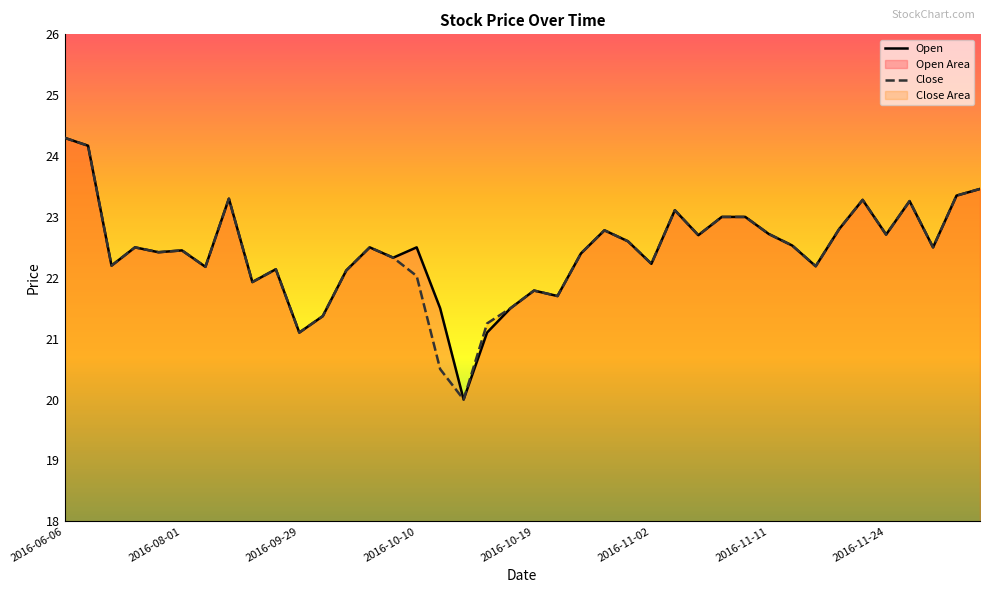

Is the value of Open at 8 greater than the value of Close at 14?

No